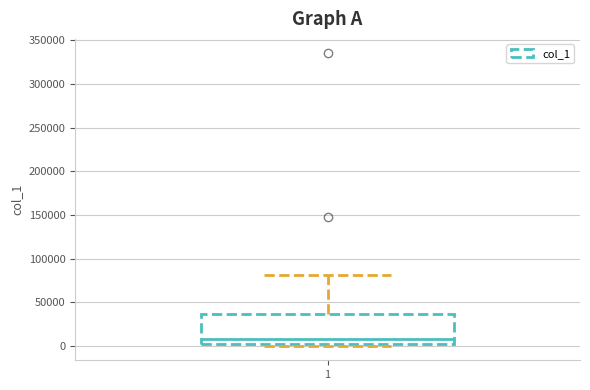

Where does the median line of the box at x = 1 sit on the y-axis? The values are not printed on the chart, so give them approximately, as read against the axis.

10000